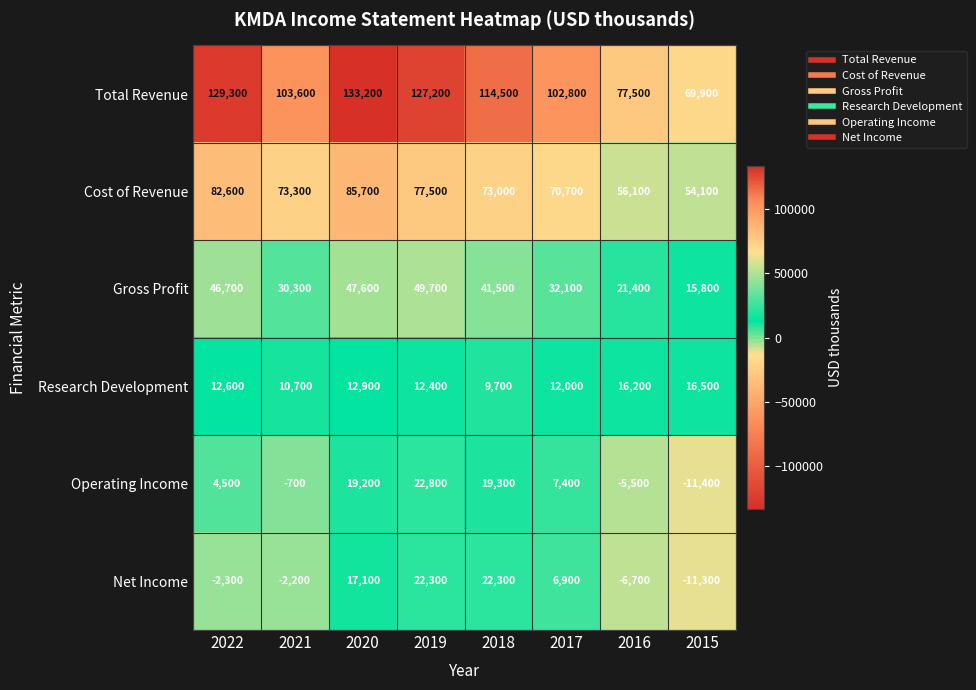

The value of Gross Profit at 2017 is 21574. True or false?

False